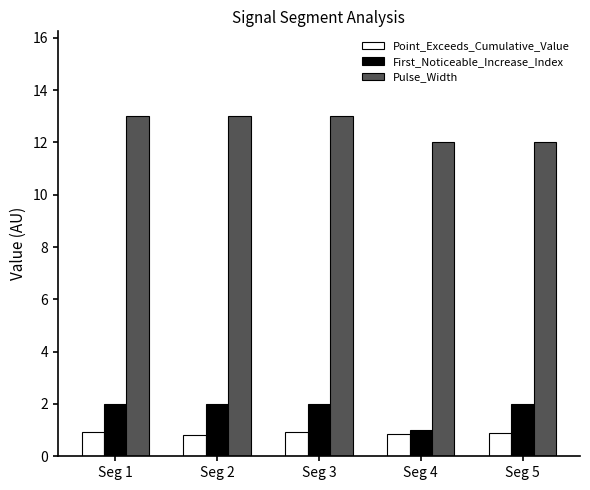

Which series has the largest total across all categories?

Pulse_Width